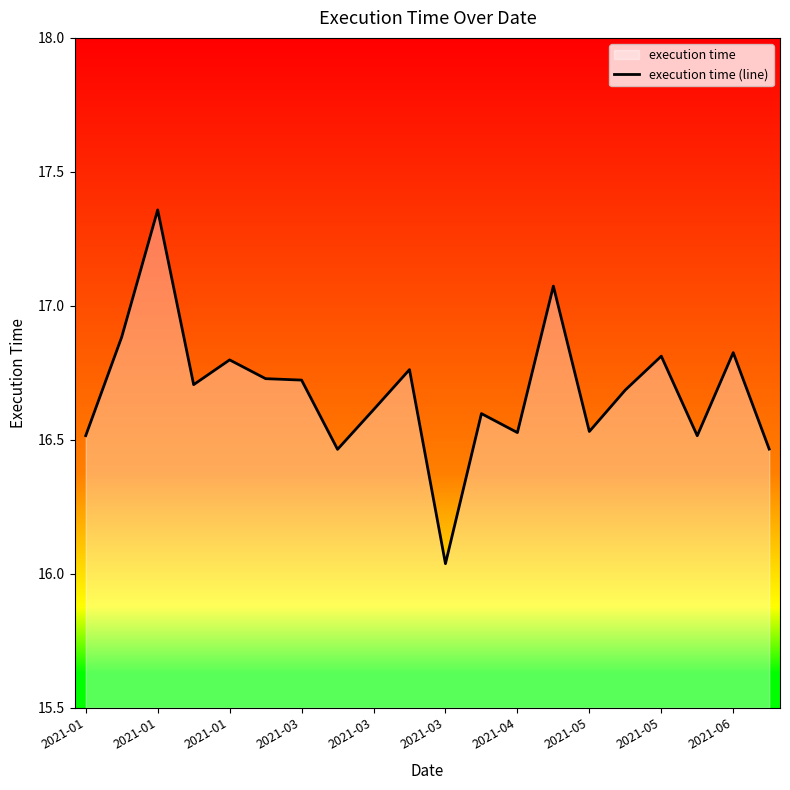

How many lines are shown in the chart?

1